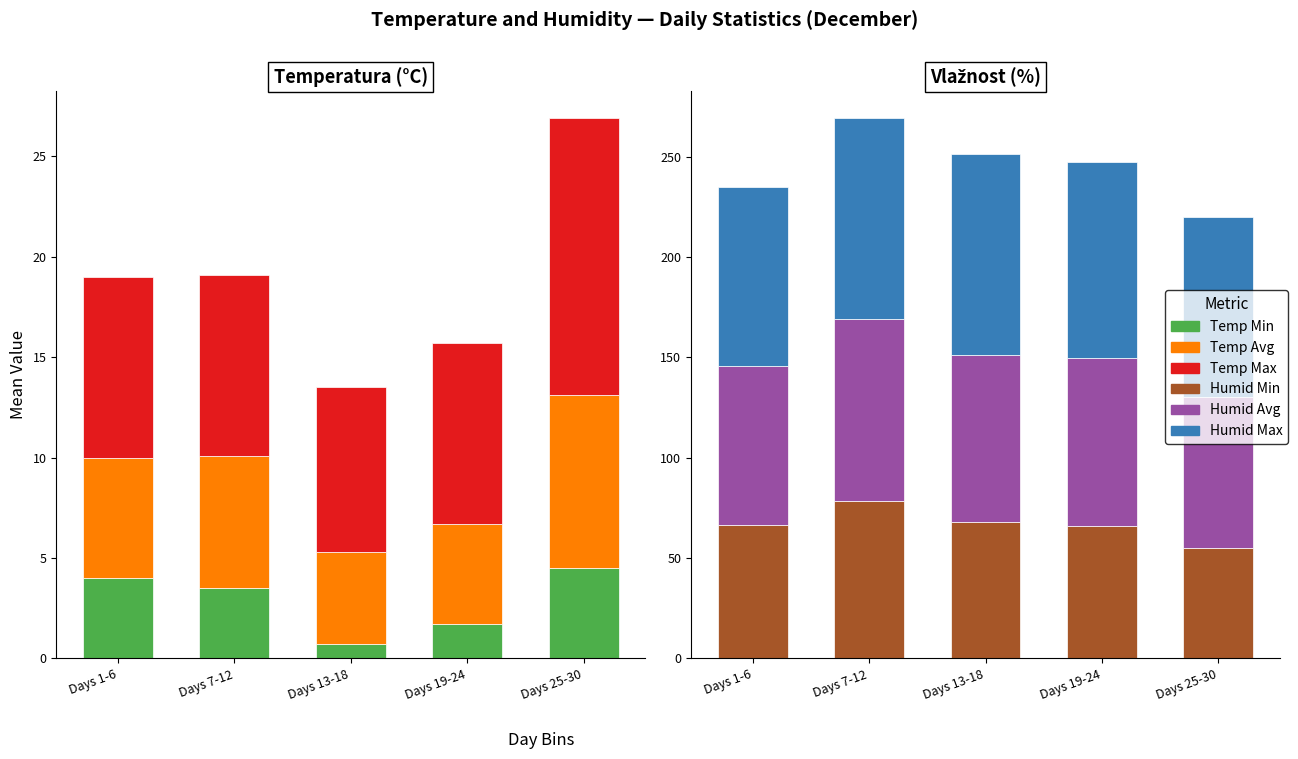

What is the difference between the Humid Max values at Days 13-18 and Days 1-6?

10.8